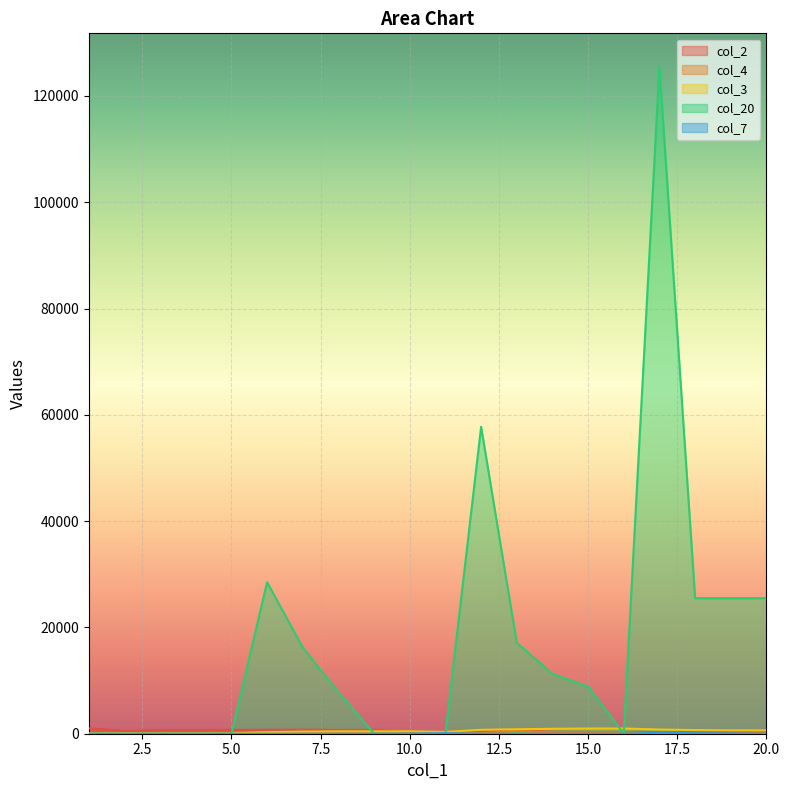

The value of col_3 at 10 is 616. True or false?

False